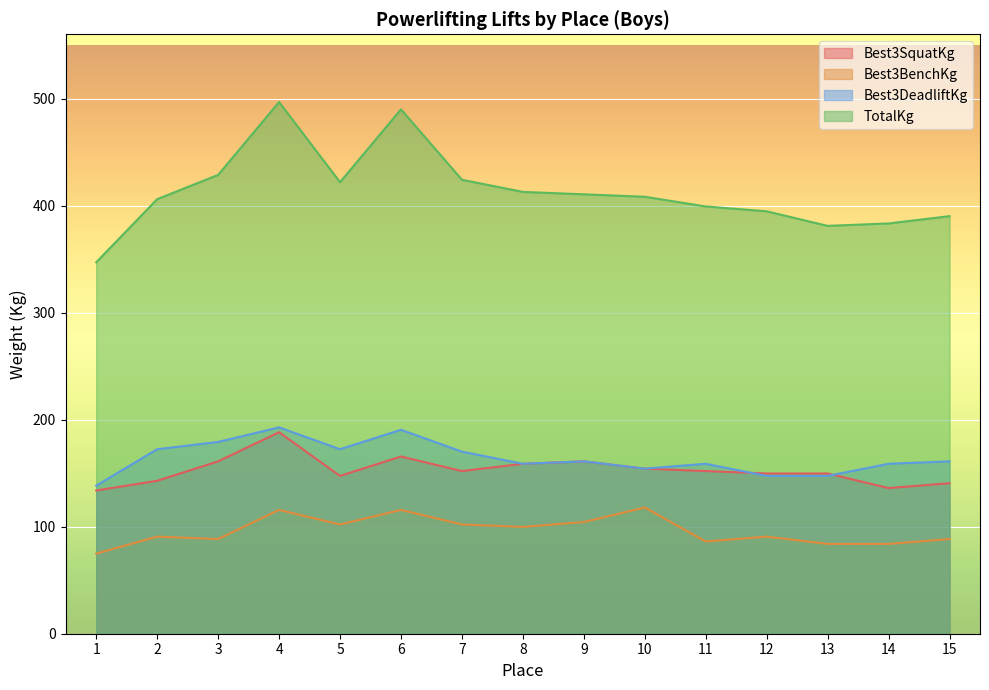

Reading right to left, transcribe all the data shown in this chart.

Best3SquatKg: 15=140.6	14=136.1	13=149.7	12=149.7	11=151.9	10=154.2	9=161.0	8=158.8	7=151.9	6=165.6	5=147.4	4=188.2	3=161.0	2=142.9	1=133.8
Best3BenchKg: 15=88.5	14=83.9	13=83.9	12=90.7	11=86.2	10=117.9	9=104.3	8=99.8	7=102.1	6=115.7	5=102.1	4=115.7	3=88.5	2=90.7	1=74.8
Best3DeadliftKg: 15=161.0	14=158.8	13=147.4	12=147.4	11=158.8	10=154.2	9=161.0	8=158.8	7=170.1	6=190.5	5=172.4	4=192.8	3=179.2	2=172.4	1=138.3
TotalKg: 15=390.1	14=383.3	13=381.0	12=394.6	11=399.2	10=408.2	9=410.5	8=412.8	7=424.1	6=489.9	5=421.8	4=496.7	3=428.6	2=406.0	1=347.0